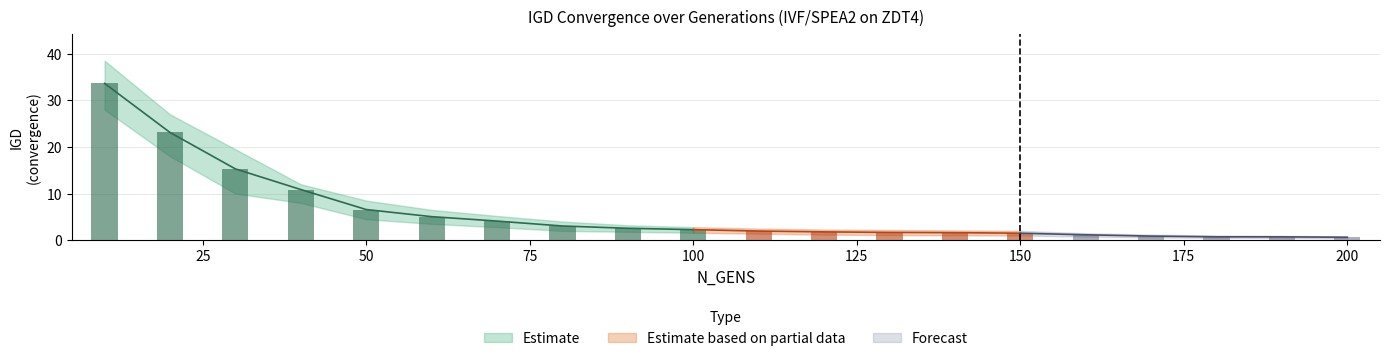

What is the value of the IGD_upper bar at the 1st from the left?

38.5